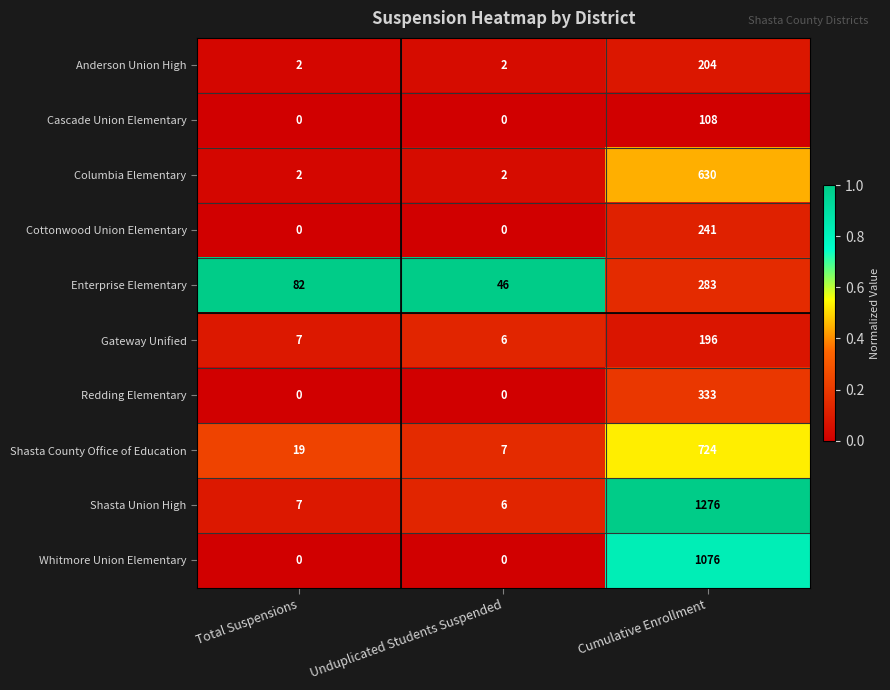

What is the difference between the Columbia Elementary values at Cumulative Enrollment and Unduplicated Students Suspended?

628